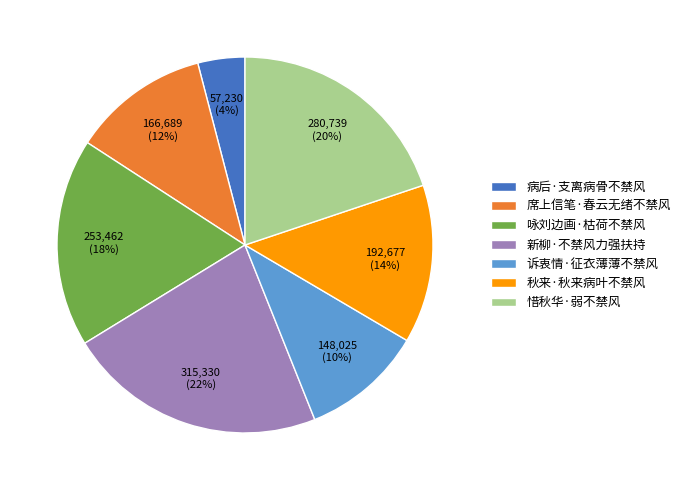

What is the ratio of the value at 秋来·秋来病叶不禁风 to the value at 席上信笔·春云无绪不禁风?

1.2